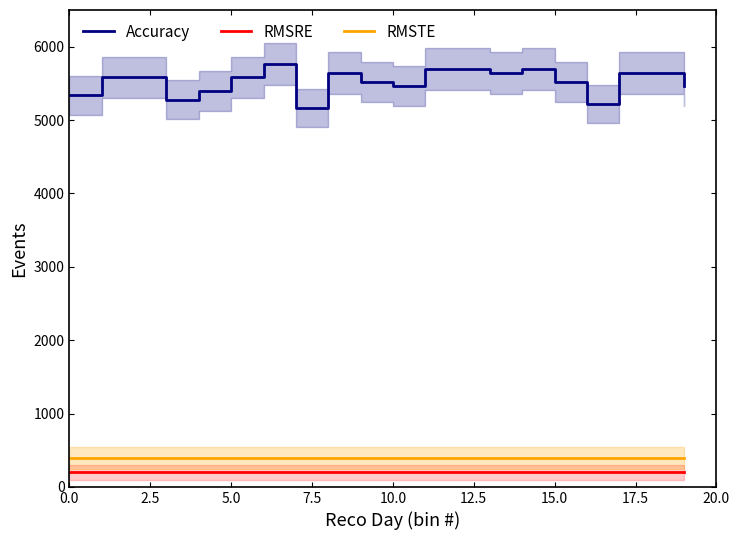

What is the minimum value for Accuracy?

5160